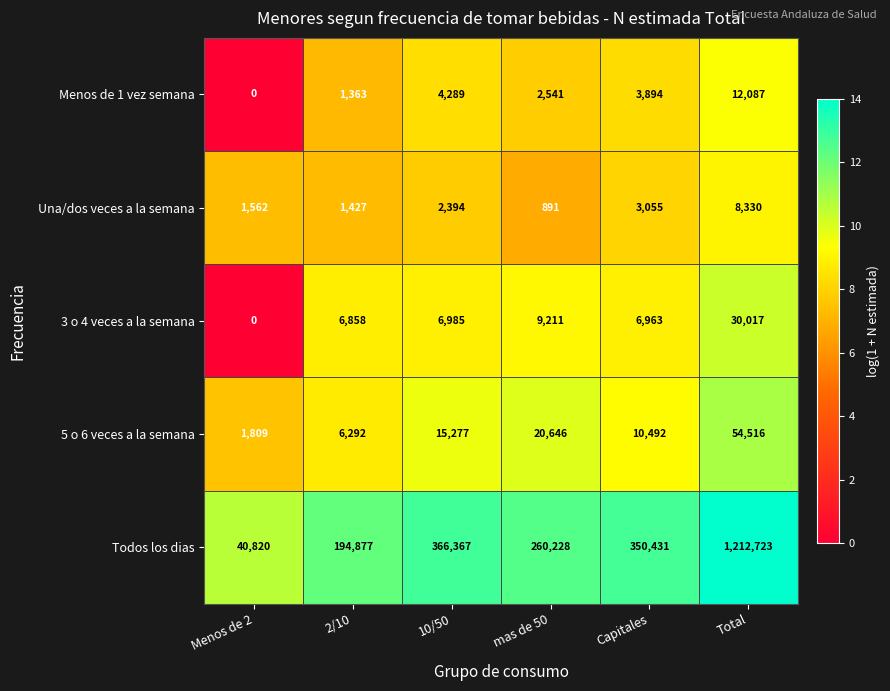

How many data points does each series have?

6